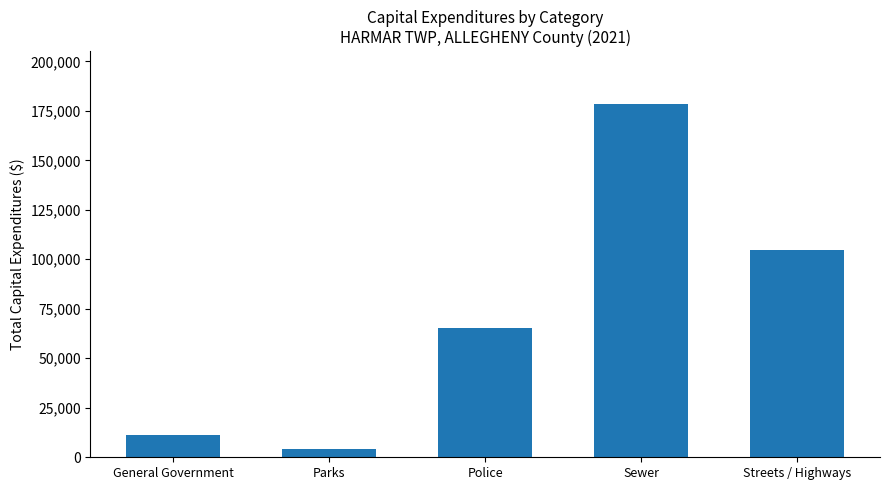

The chart shows a value of 3945 at Parks. True or false?

True